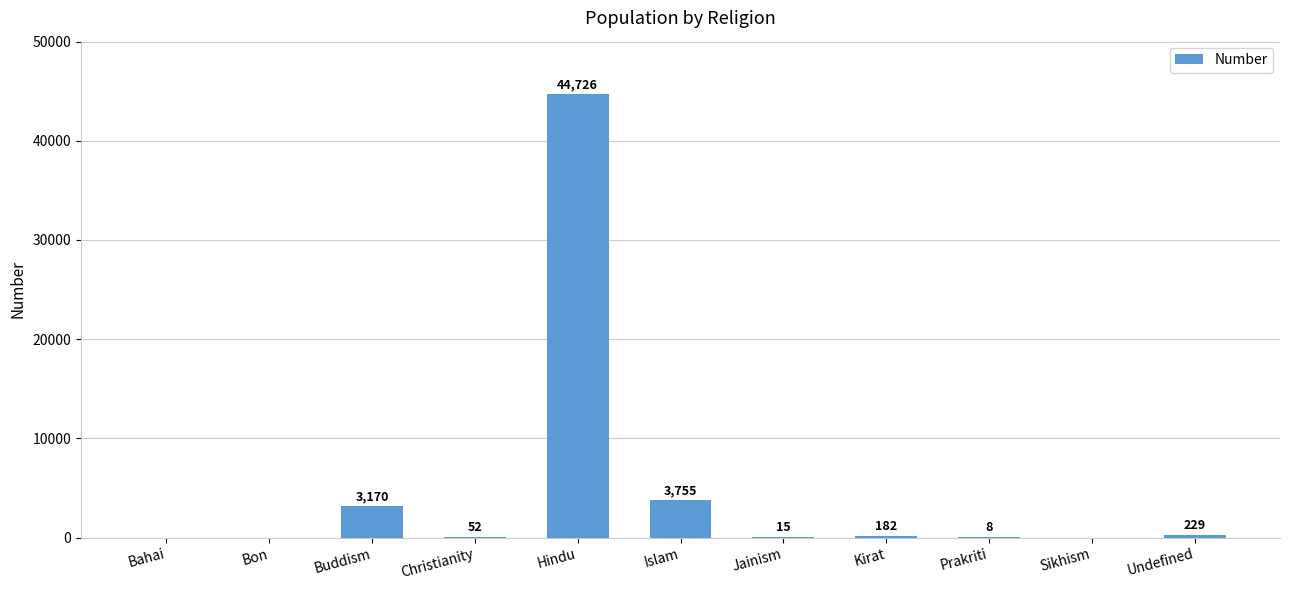

What is the greatest value displayed?

44726